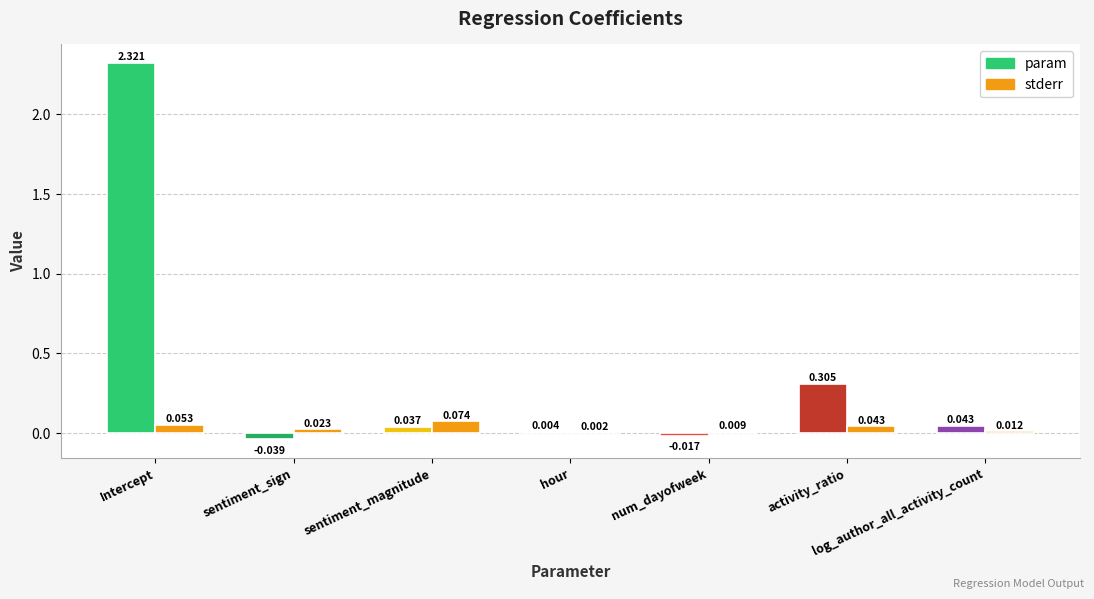

Are the bars grouped side by side (vs. stacked)?

No